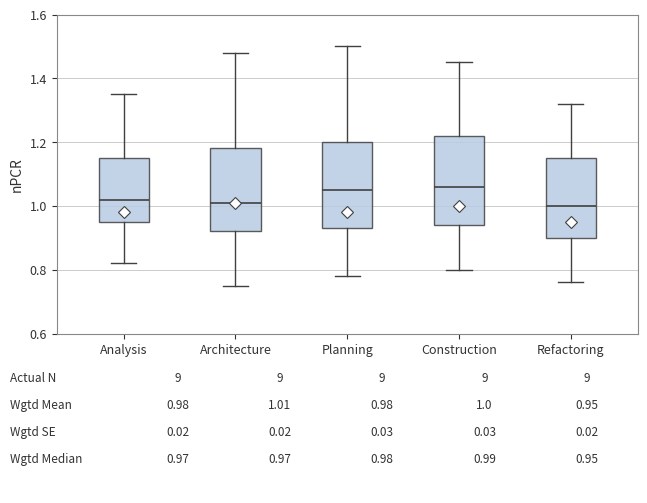

Reading left to right, transcribe this box plot: for each box, give where its median line is, the range the box spans, and where its two whiskers end, as read against the y-axis. The values are not printed on the chart, so give them approximately, as read against the axis.

Analysis: median 1.02, box 0.96 to 1.16, whiskers 0.82 to 1.36
Architecture: median 1.02, box 0.92 to 1.18, whiskers 0.76 to 1.48
Planning: median 1.06, box 0.94 to 1.20, whiskers 0.78 to 1.50
Construction: median 1.06, box 0.94 to 1.22, whiskers 0.80 to 1.46
Refactoring: median 1.00, box 0.90 to 1.16, whiskers 0.76 to 1.32